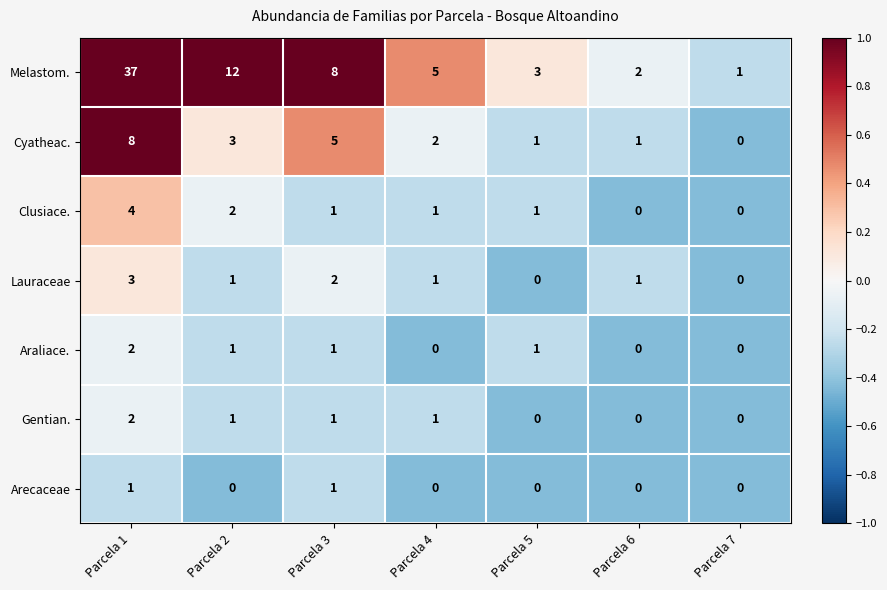

Which series has the widest spread of values?

Melastom.